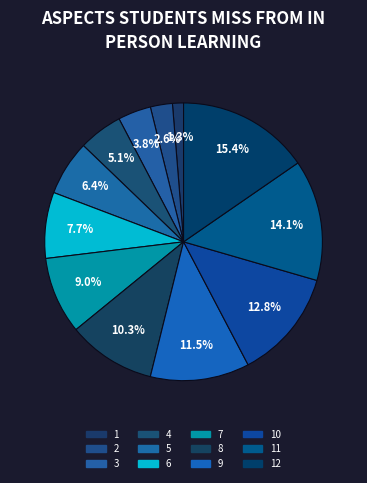

To the nearest percent, what is the difference between the largest and smallest slice percentages?

14%